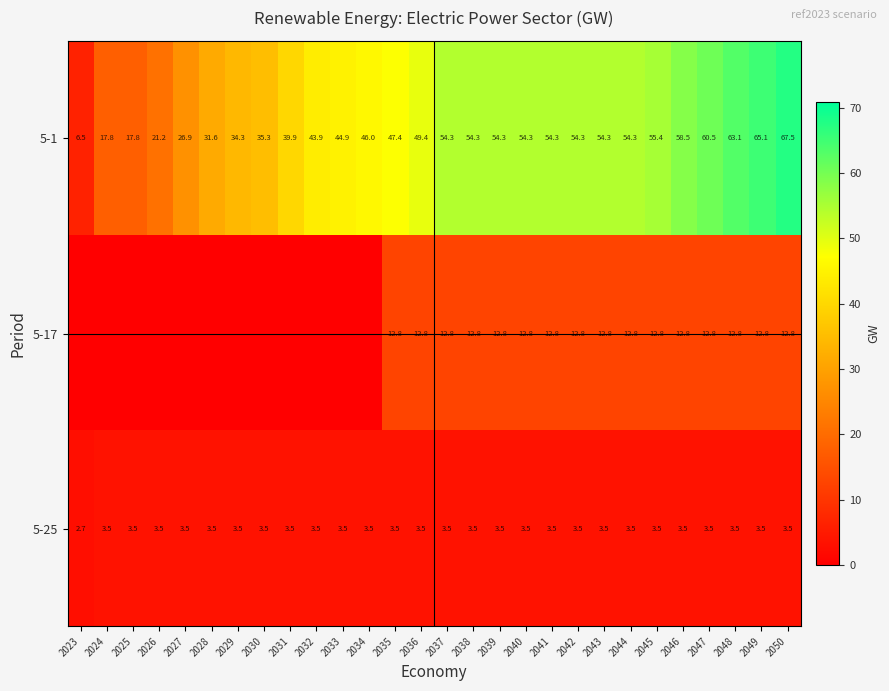

What is the average value of the 5-1 series?

45.3